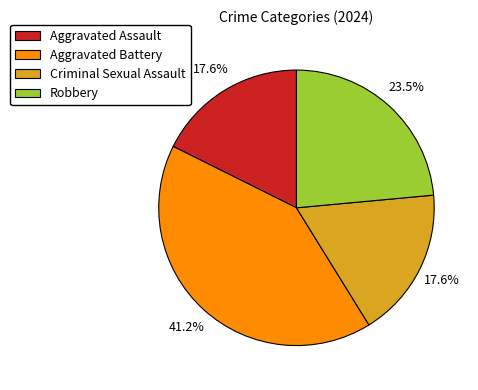

How much of the chart is everything except Robbery?

76.5%